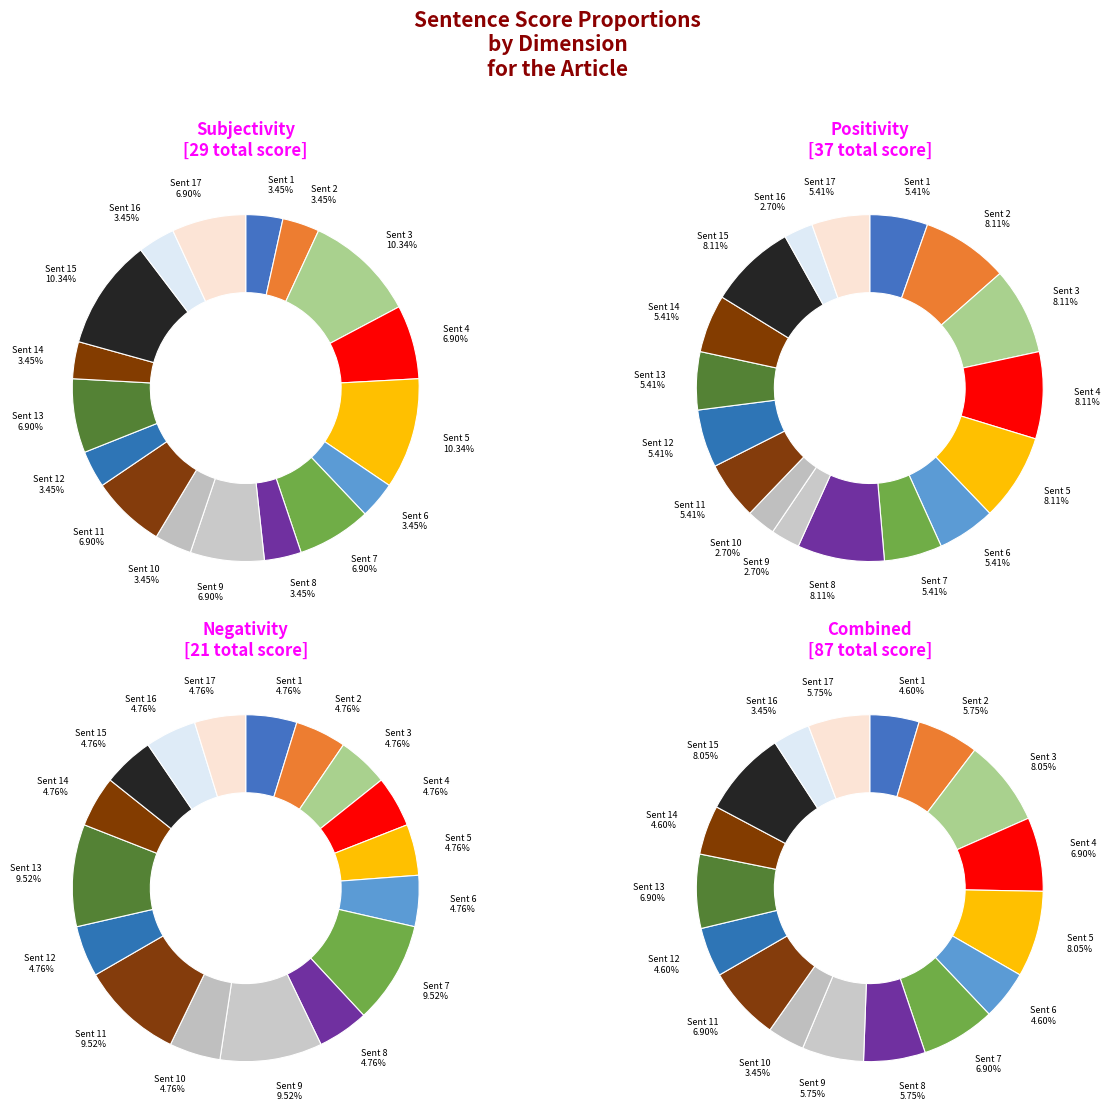

To the nearest percent, what percentage of the pie is Sent 16?

3%